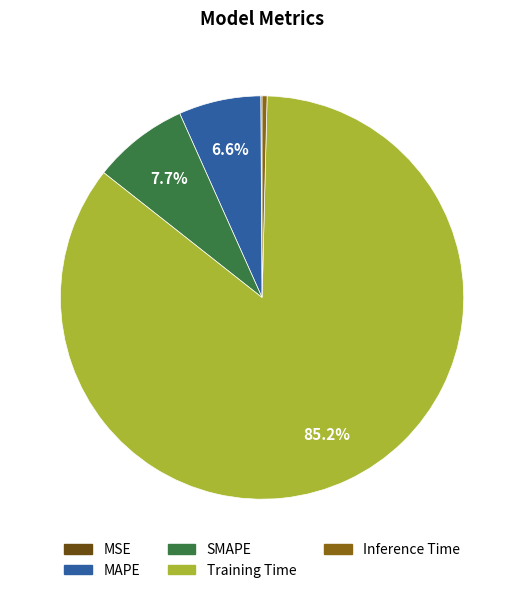

What percentage is the Training Time slice, to the nearest percent?

85%